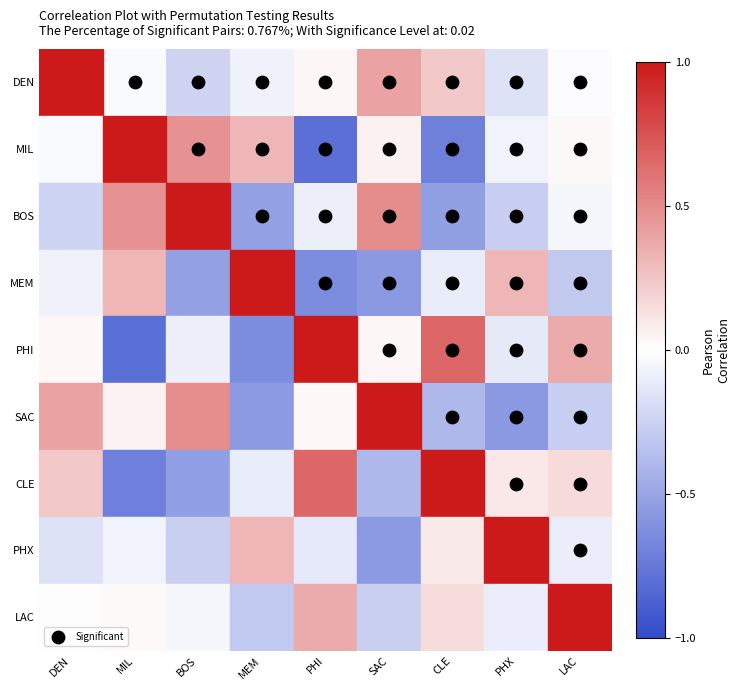

Which has a higher value, DEN or PHI?

DEN